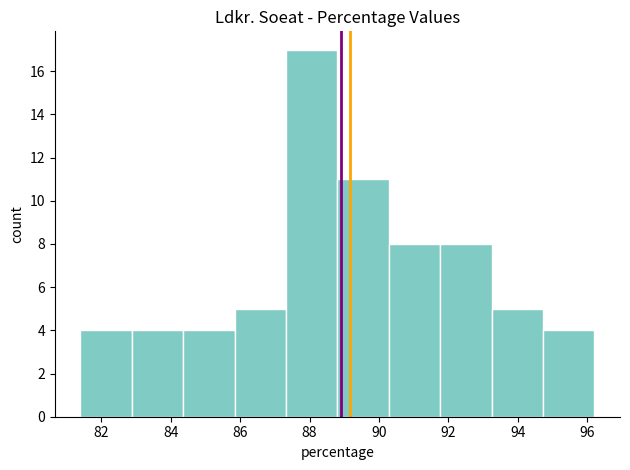

How tall is the bar that spans 94.72 to 96.20 on the x-axis? Neither the bar edges nor the heights are printed on the chart, so give them approximately, as read against the axes.

4